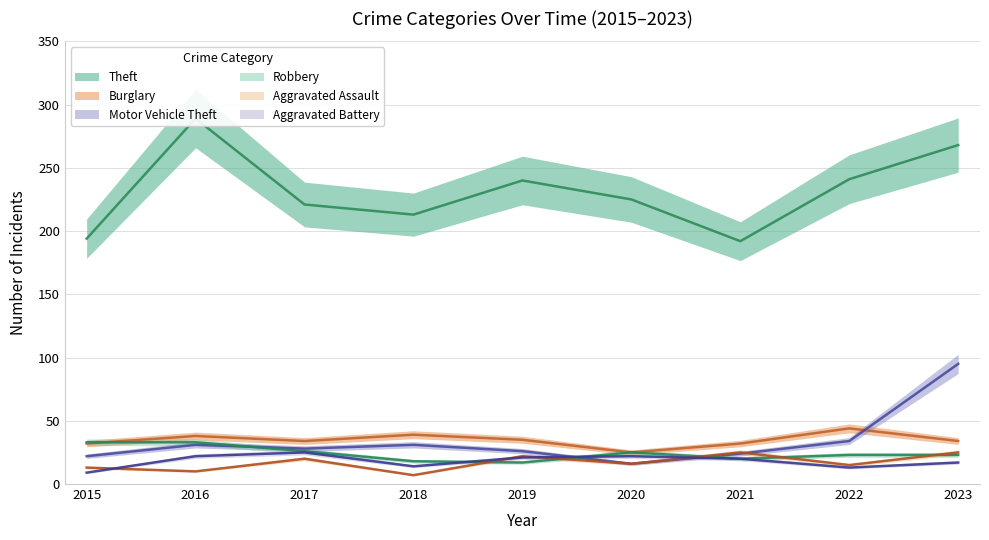

What is the sum of the Theft values at 2020 and 2023?

493